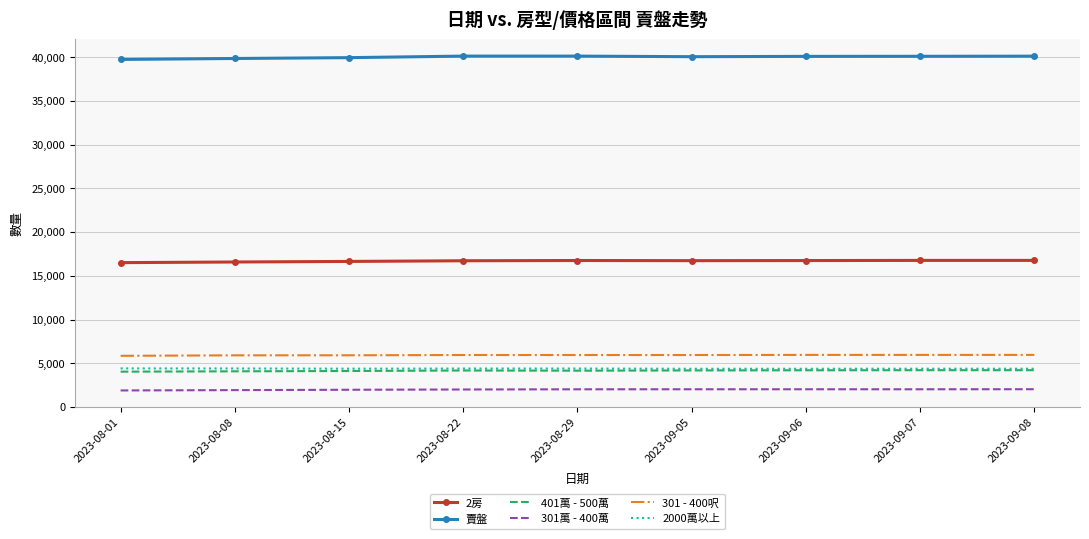

What is the minimum value for 401萬 - 500萬?

4045